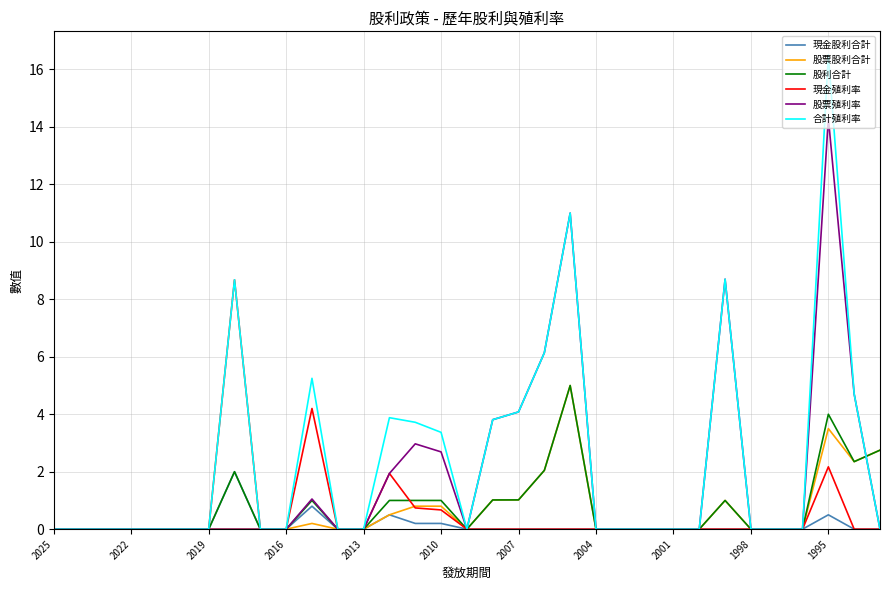

What is the highest value of the 股票殖利率 series?

14.3